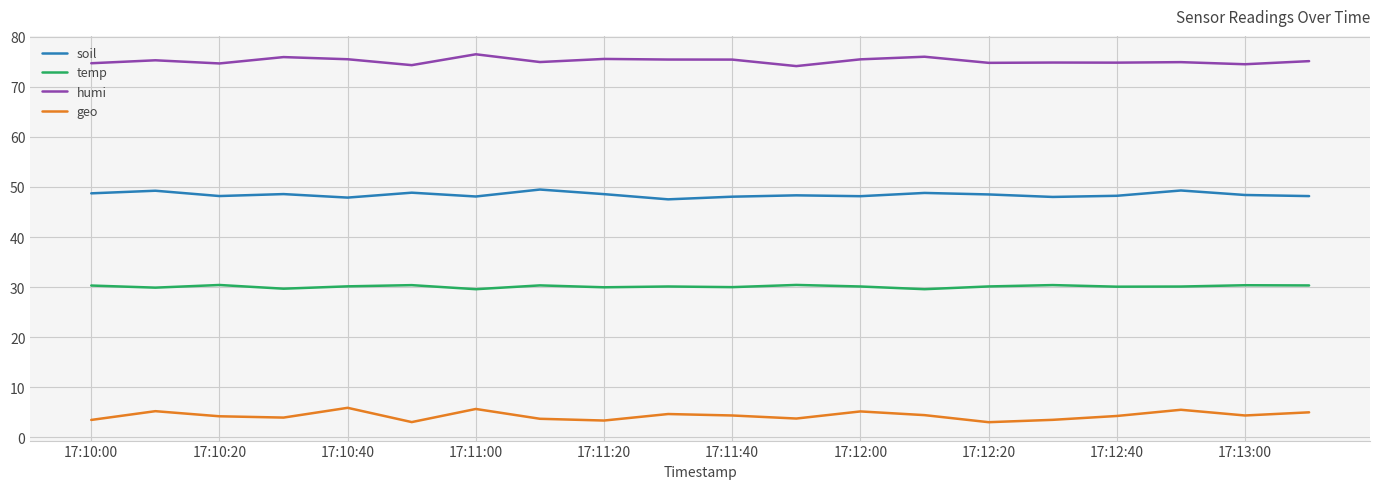

Which series has the largest range (max minus min)?

geo